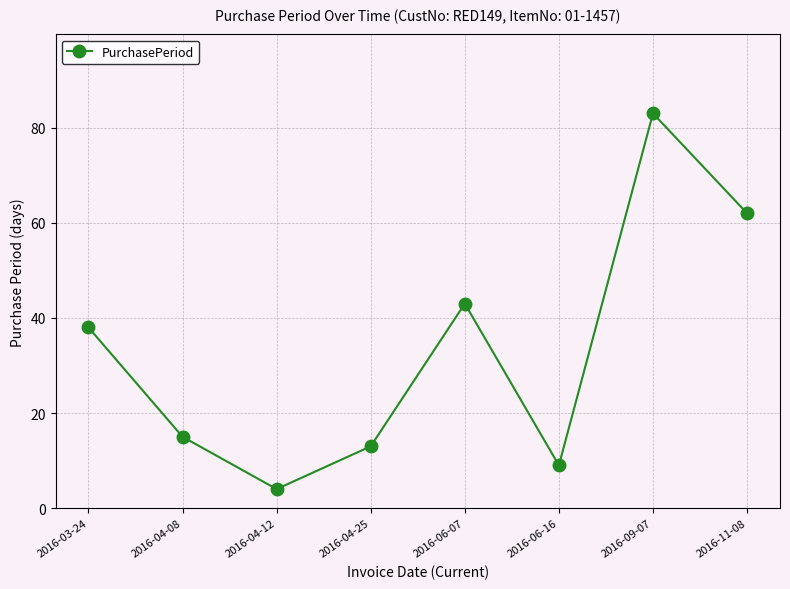

What is the label of the 8th point from the right?

2016-03-24